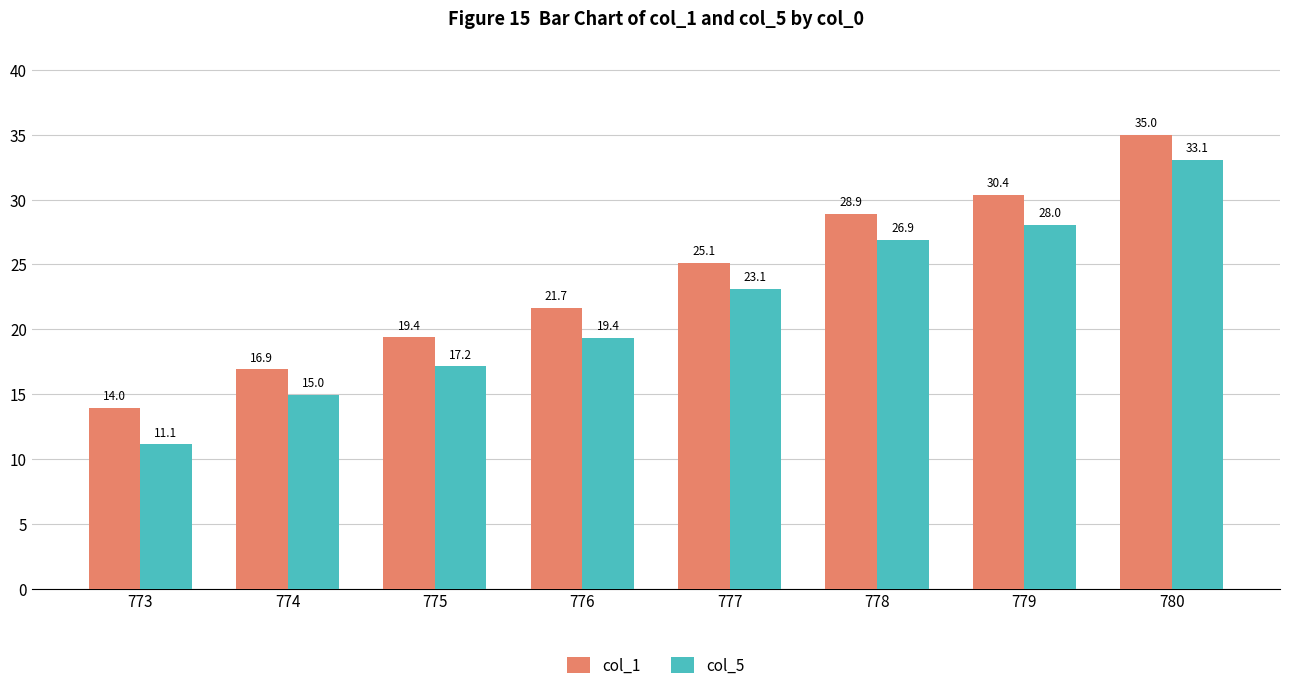

What is the value of the col_5 bar at the 8th from the left?

33.1